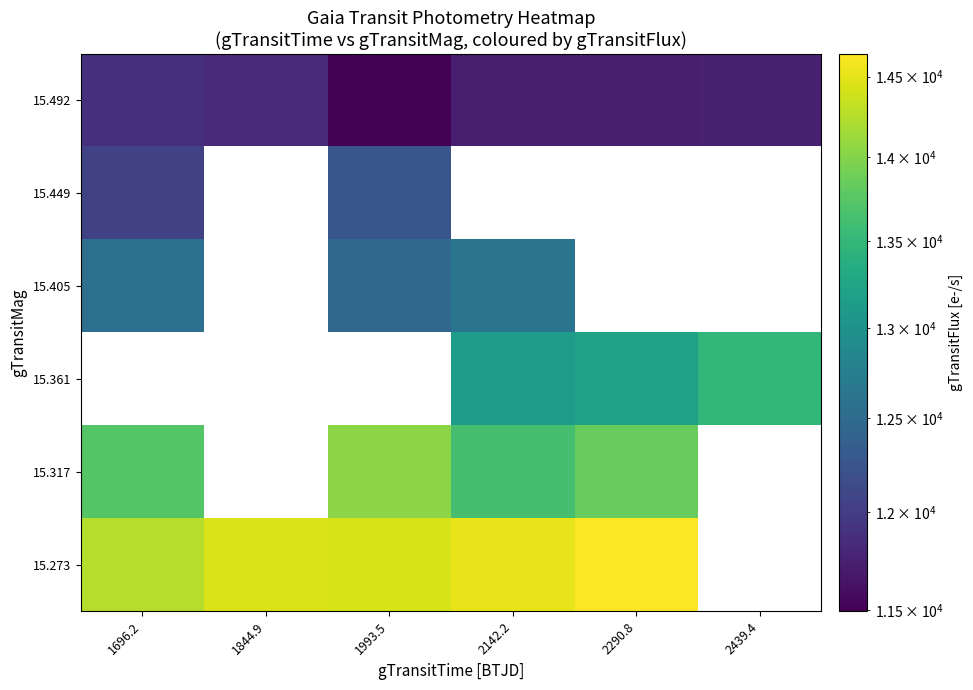

What is the minimum value shown in the chart?

11492.6